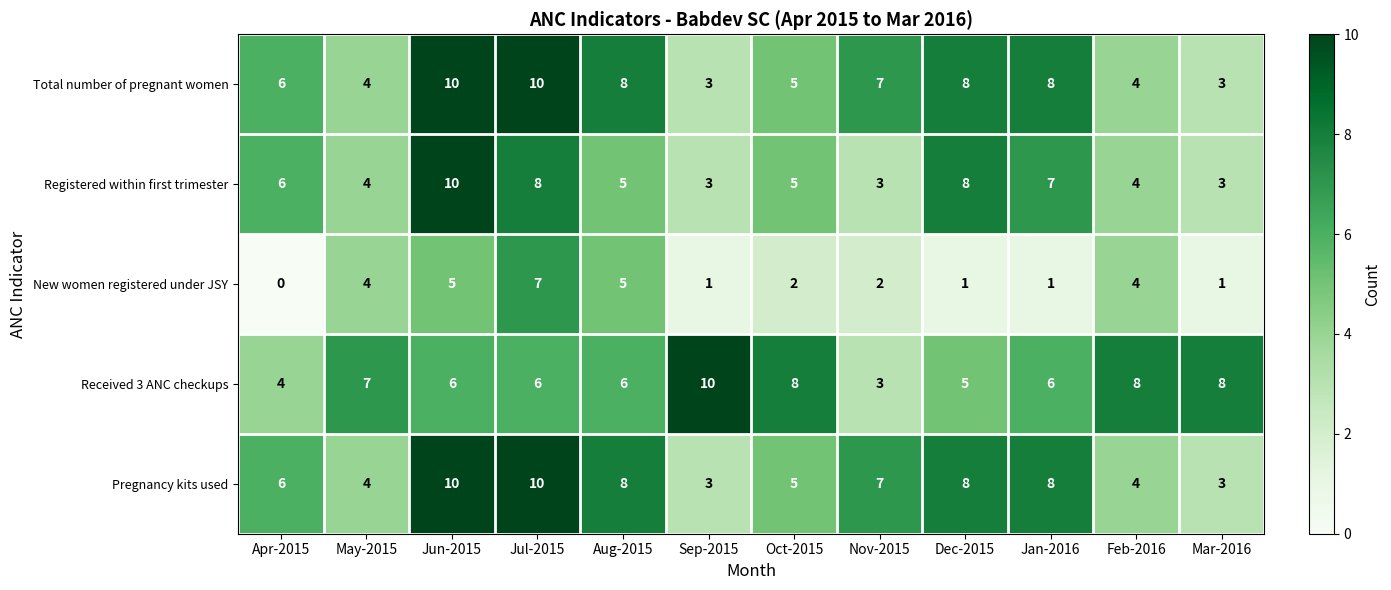

The Total number of pregnant women series shows 3 at Mar-2016. True or false?

True